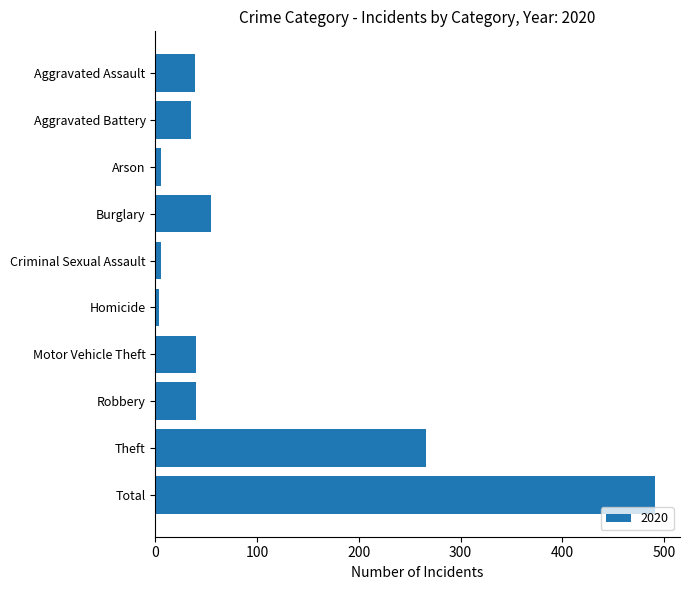

What is the change in value from Robbery to Theft?

+226